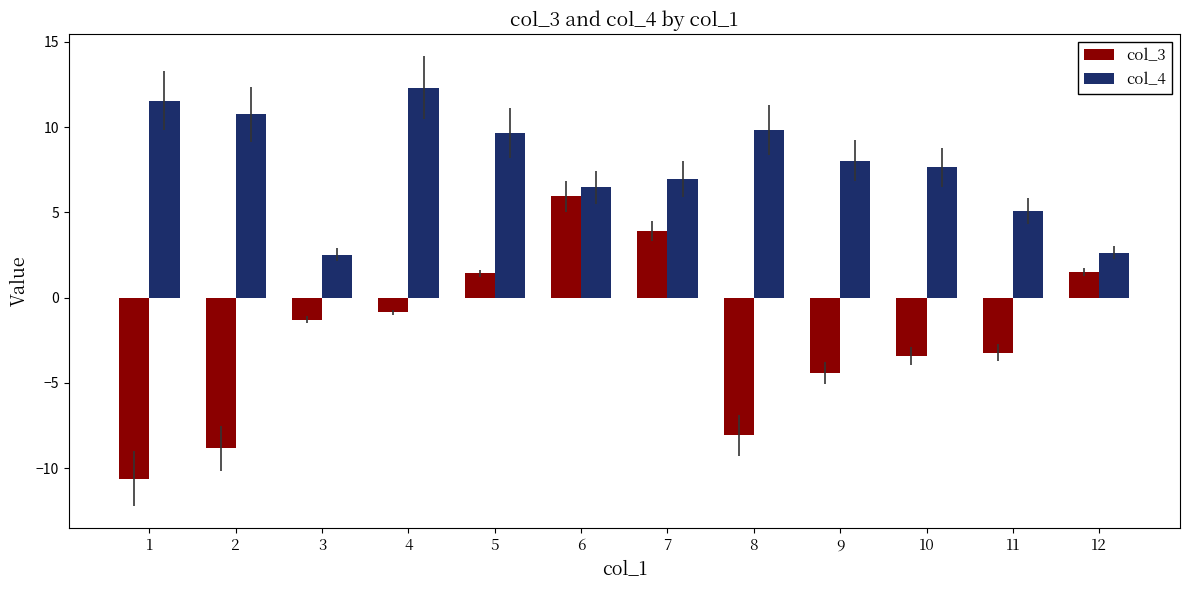

The value of col_3 at 9 is -1.1. True or false?

False